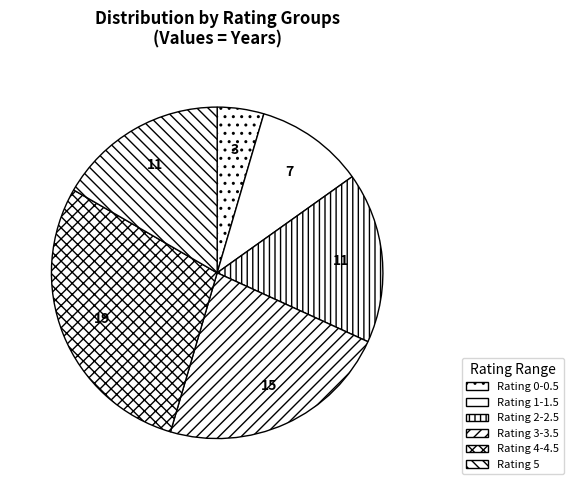

How many slices are in this pie chart?

6